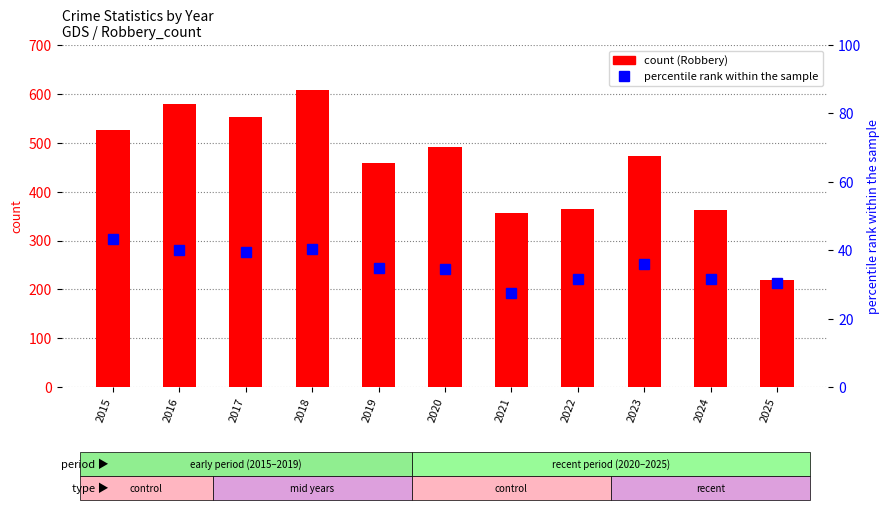

At which label does percentile rank within the sample reach its minimum?

2021